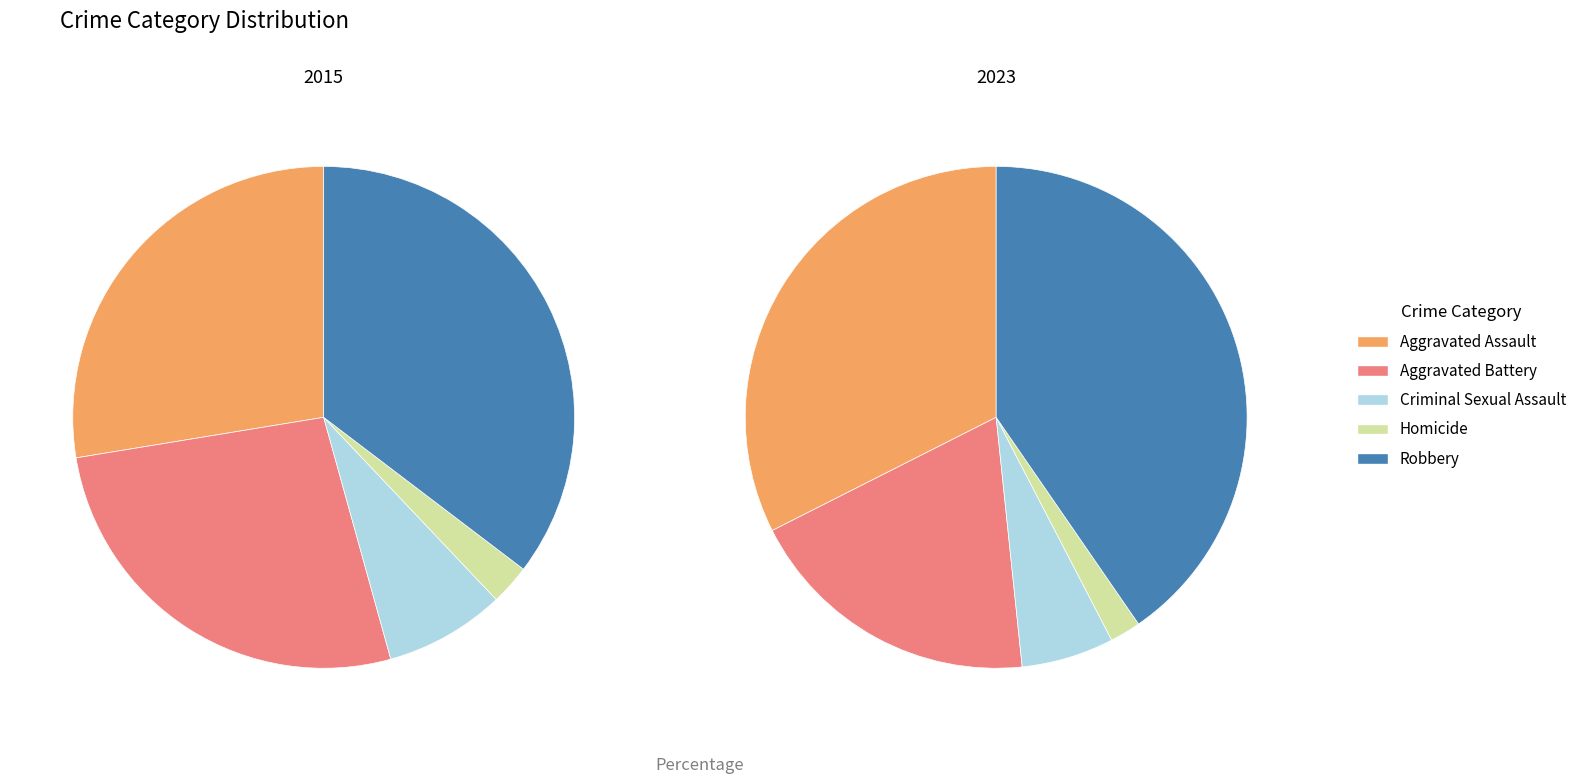

Between Homicide and 6, which is larger?

Homicide